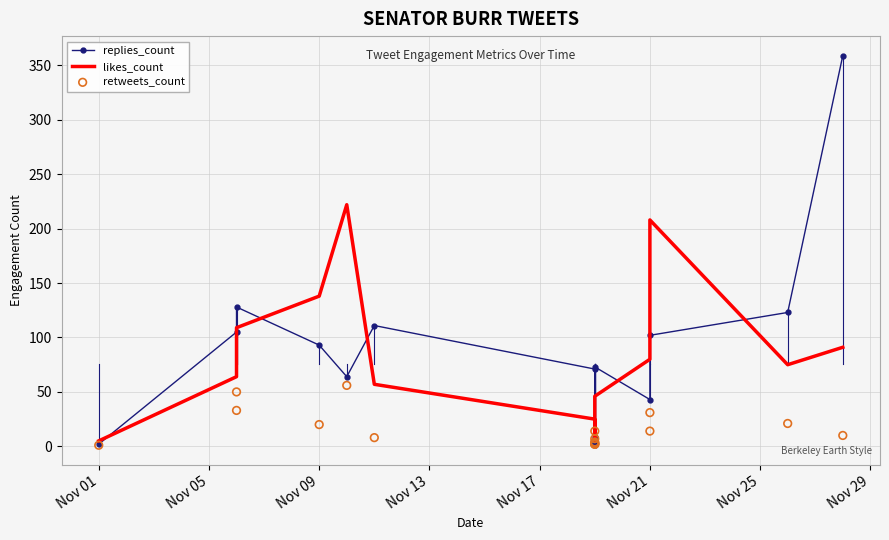

What is the total value across all series at Nov 17?

342